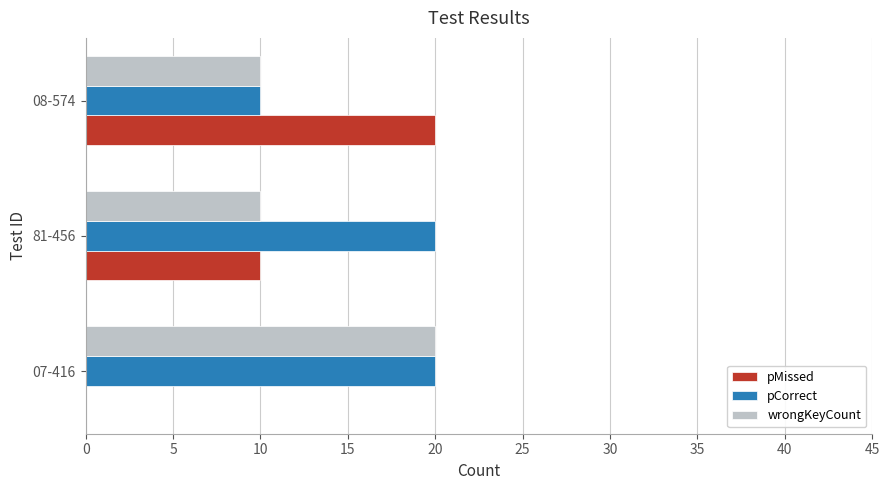

The value of pMissed at 81-456 is 17. True or false?

False